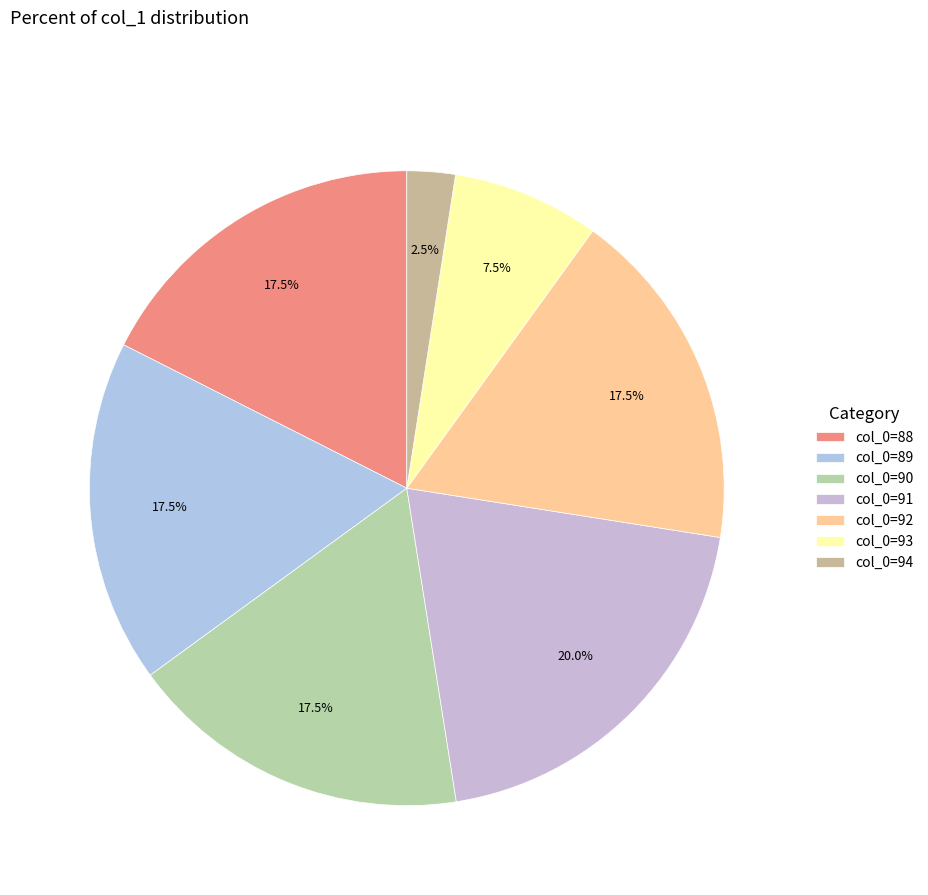

What is the smallest slice in the pie chart?

col_0=94